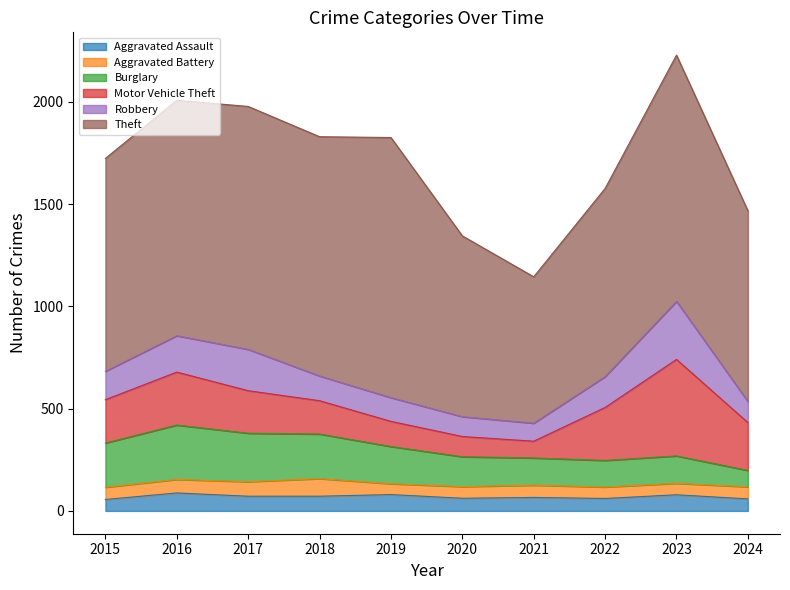

Does the chart display data point markers on the line(s)?

No